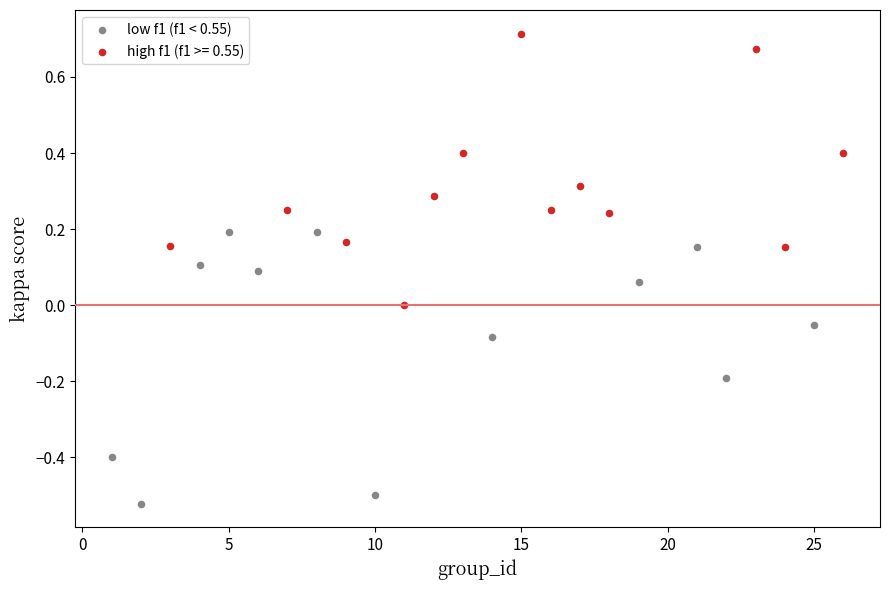

Which series contains the highest Y value?

high f1 (f1 >= 0.55)